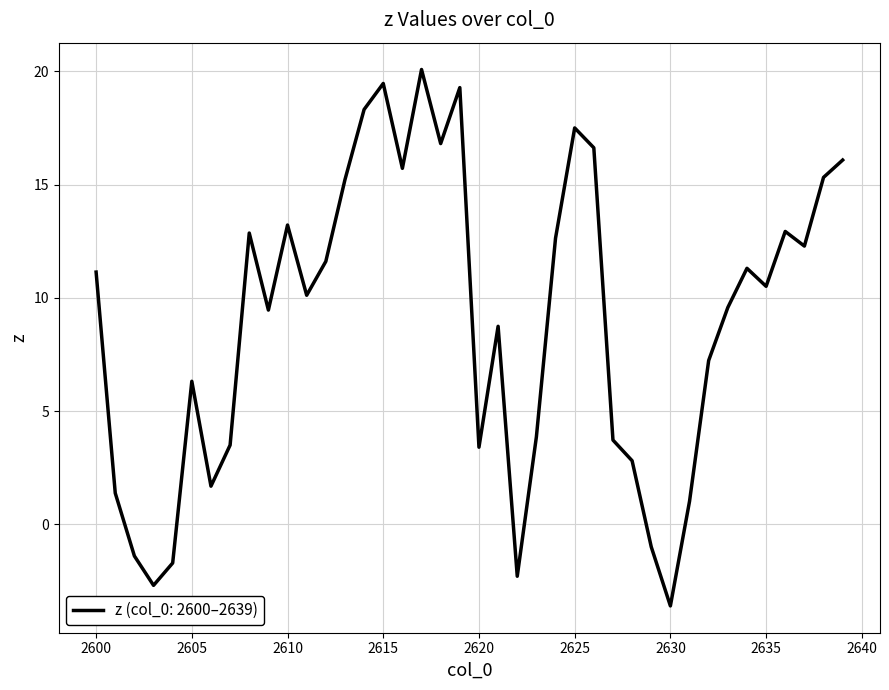

What is the minimum value shown in the chart?

-3.6